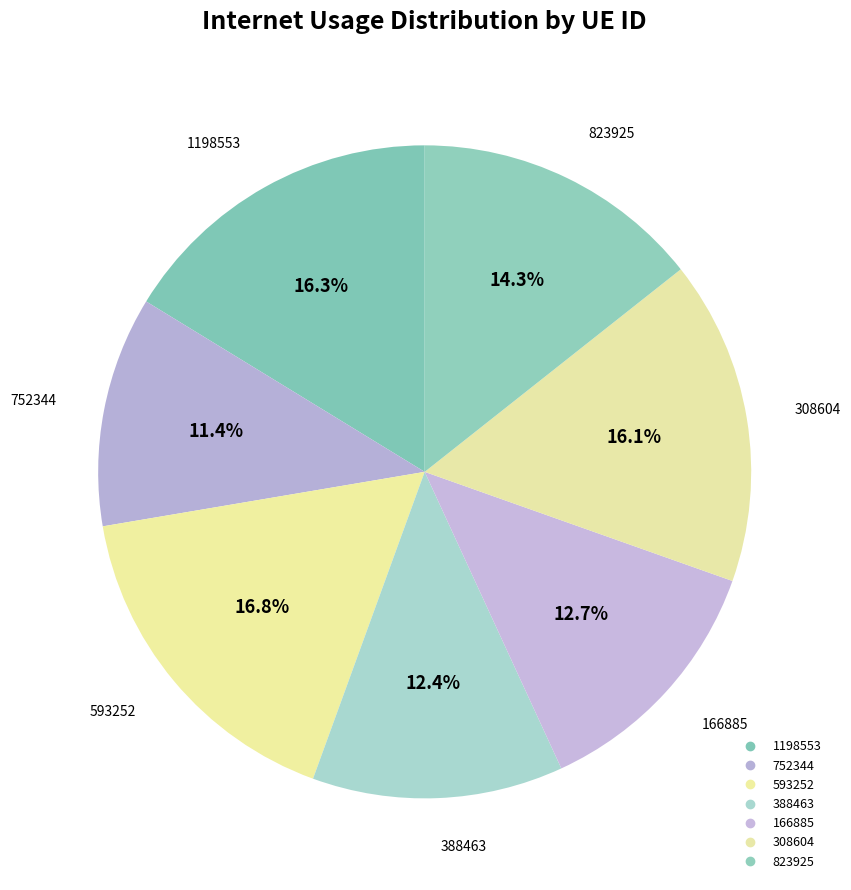

Count the number of slices in the pie.

7